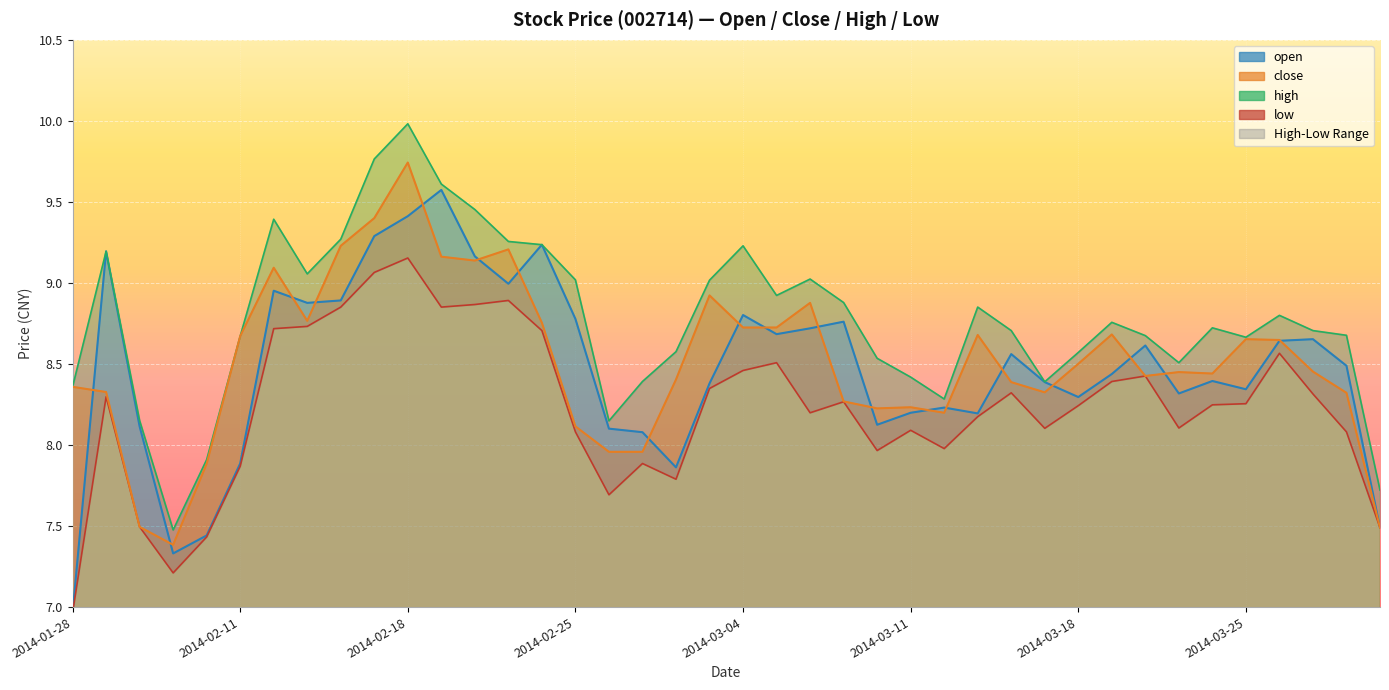

True or false: low and open cross at least once.

False